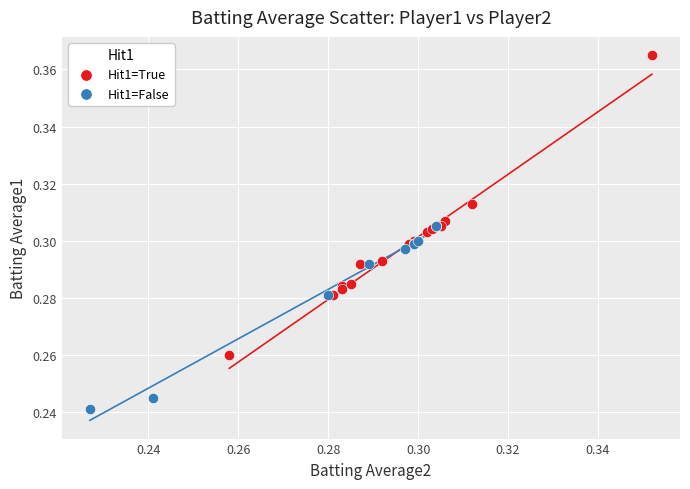

Which series contains the highest Y value?

Hit1=True